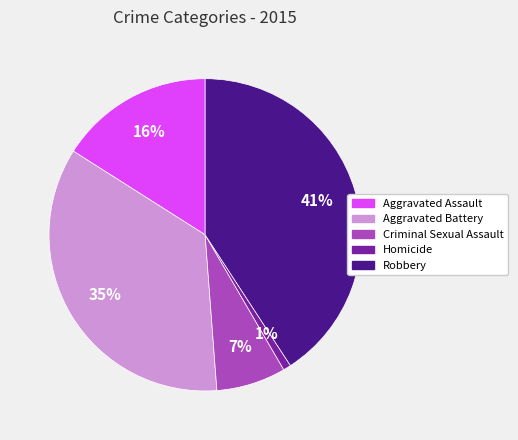

Rank the categories by value from highest to lowest.

Robbery, Aggravated Battery, Aggravated Assault, Criminal Sexual Assault, Homicide